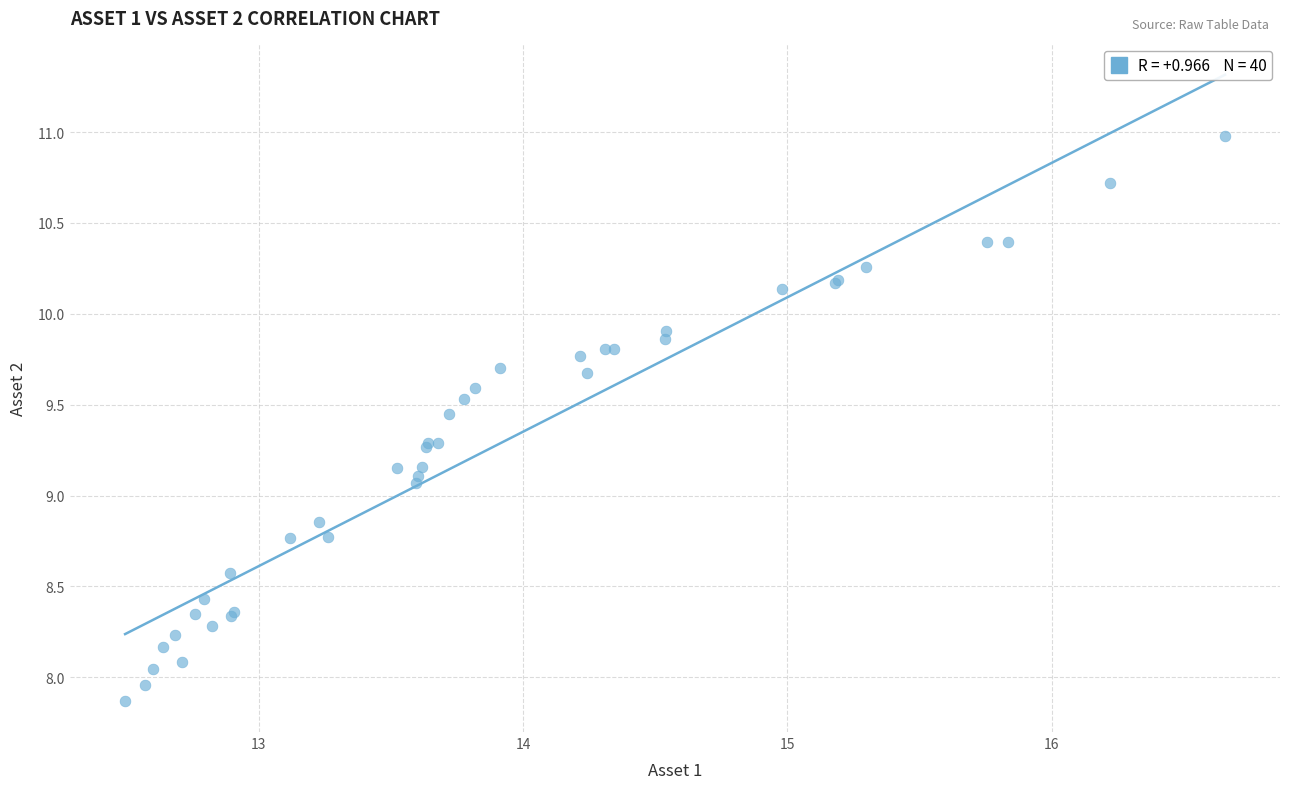

What Y value in the scatter plot is closest to 9?

9.1